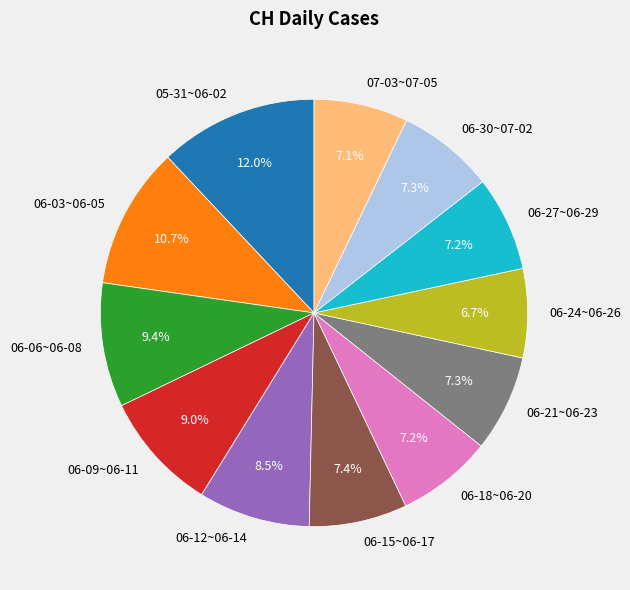

Which slice is the largest?

05-31~06-02